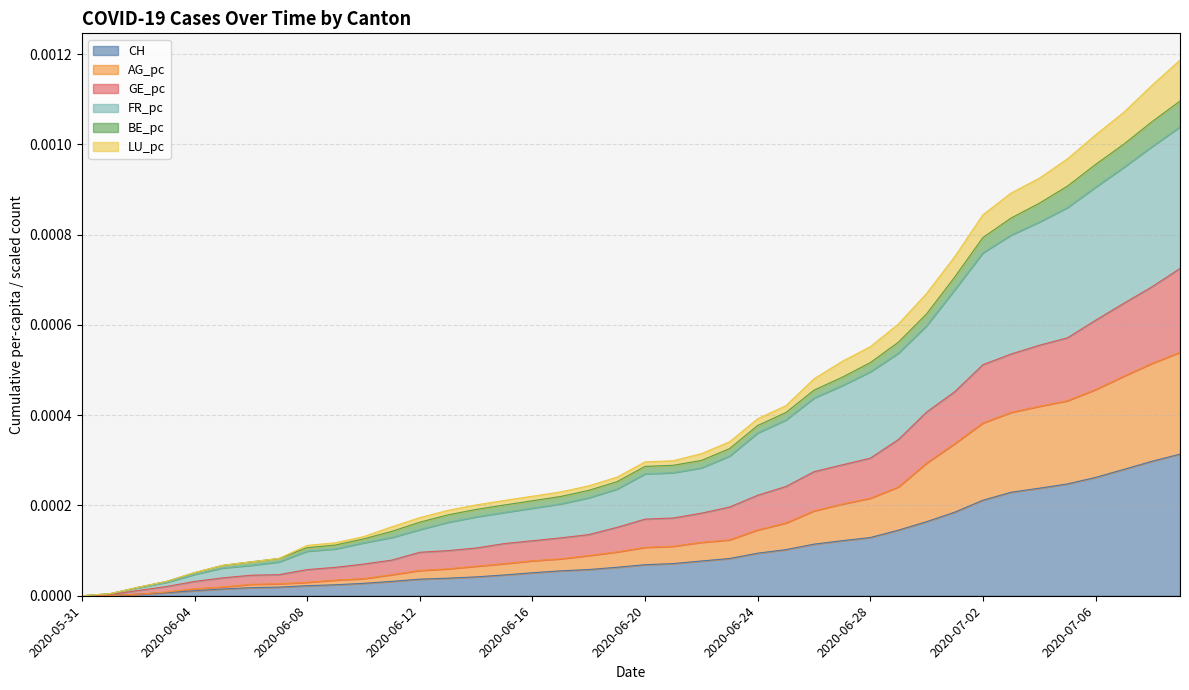

Which label corresponds to the largest value in the chart?

2020-07-09